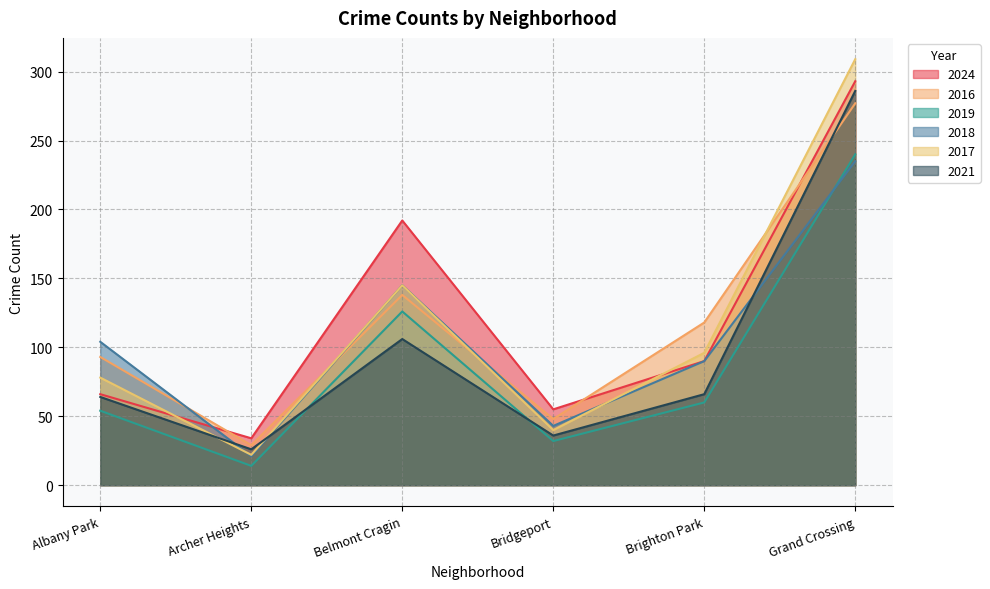

How many values in the 2017 series are below 96?

3